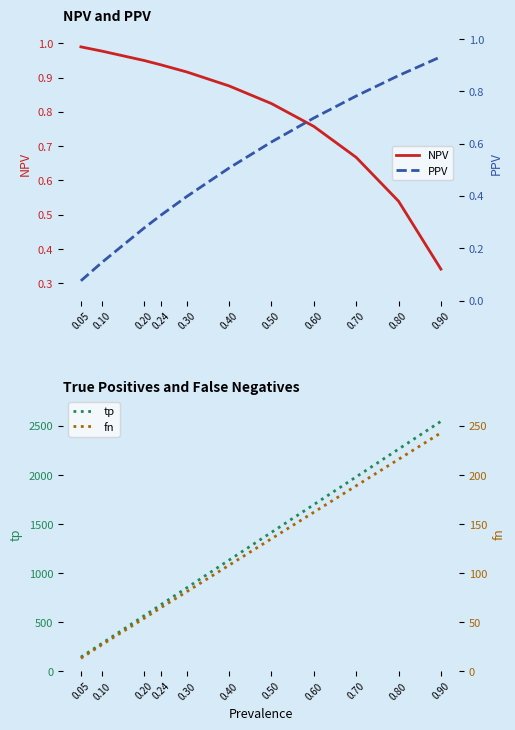

Reading left to right, what are all the values shown in this chart?

NPV: 0.05=1.0	0.10=1.0	0.20=0.9	0.24=0.9	0.30=0.9	0.40=0.9	0.50=0.8	0.60=0.8	0.70=0.7	0.80=0.5	0.90=0.3
PPV: 0.05=0.1	0.10=0.1	0.20=0.3	0.24=0.3	0.30=0.4	0.40=0.5	0.50=0.6	0.60=0.7	0.70=0.8	0.80=0.9	0.90=0.9
tp: 0.05=142.0	0.10=283.0	0.20=566.0	0.24=680.0	0.30=849.0	0.40=1132.0	0.50=1415.0	0.60=1698.0	0.70=1981.0	0.80=2264.0	0.90=2547.0
fn: 0.05=13.0	0.10=27.0	0.20=54.0	0.24=65.0	0.30=81.0	0.40=108.0	0.50=135.0	0.60=162.0	0.70=189.0	0.80=216.0	0.90=243.0